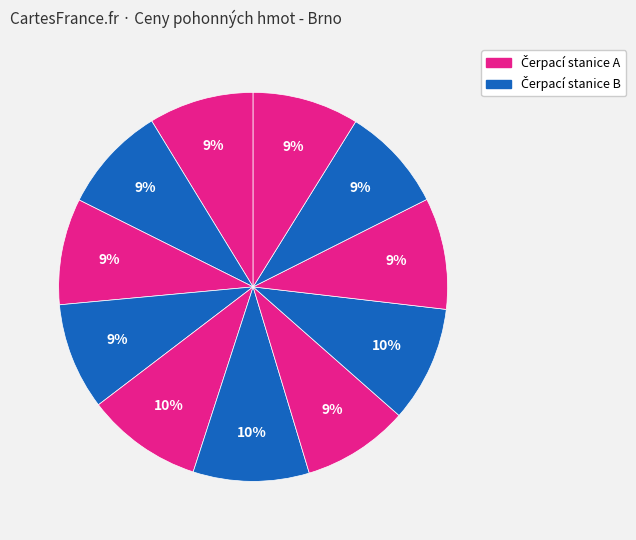

Is there a majority slice in this chart?

No